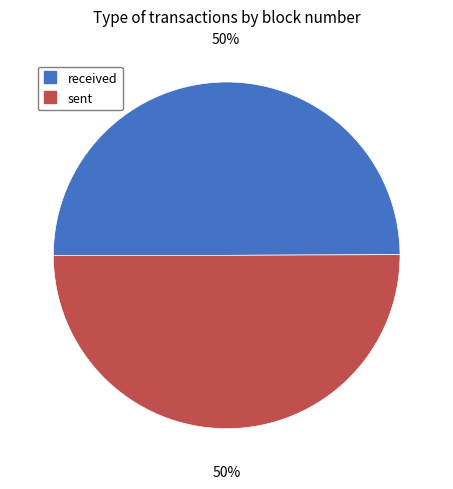

Do sent and received together represent more than half of the pie?

Yes